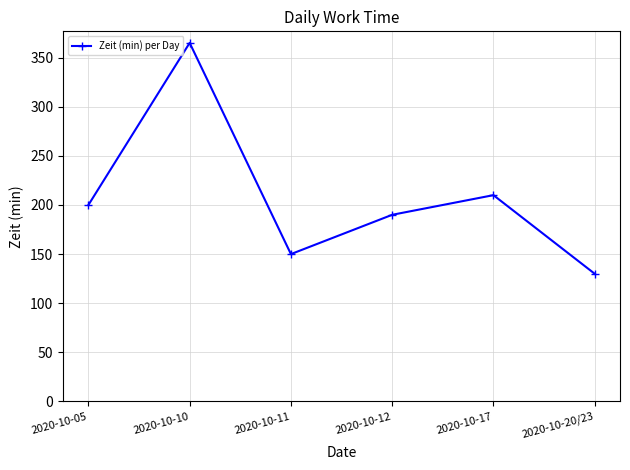

What is the label of the 3rd point from the right?

2020-10-12